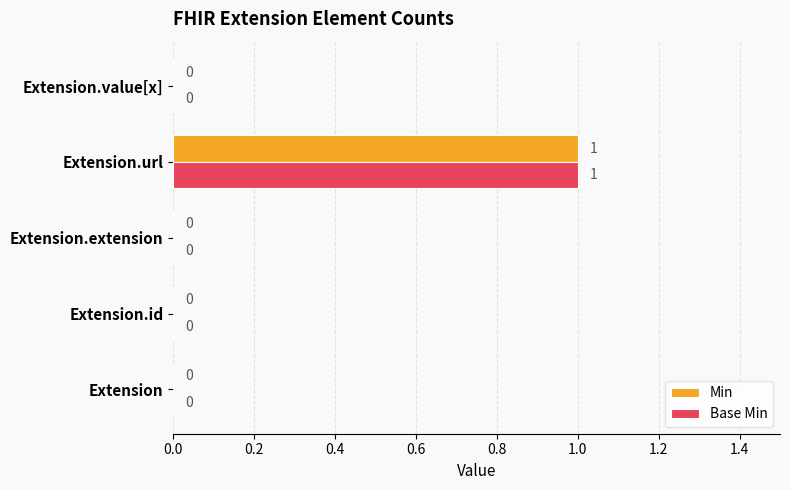

The value of Base Min at Extension.value[x] is -1. True or false?

False